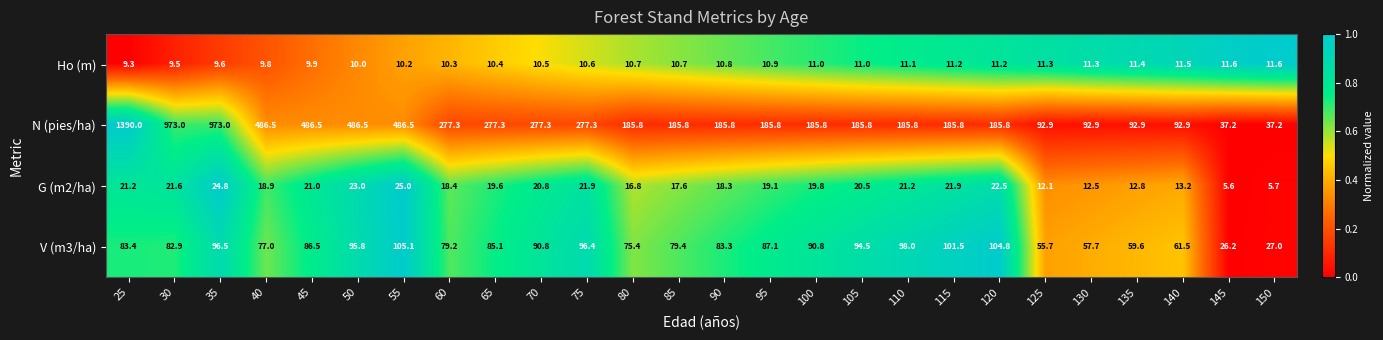

Between 75 and 150, which series saw the biggest shift?

N (pies/ha)